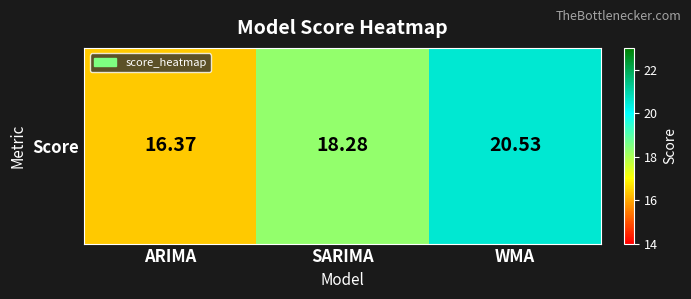

Approximately how many times larger is the value at WMA compared to ARIMA?

1.3